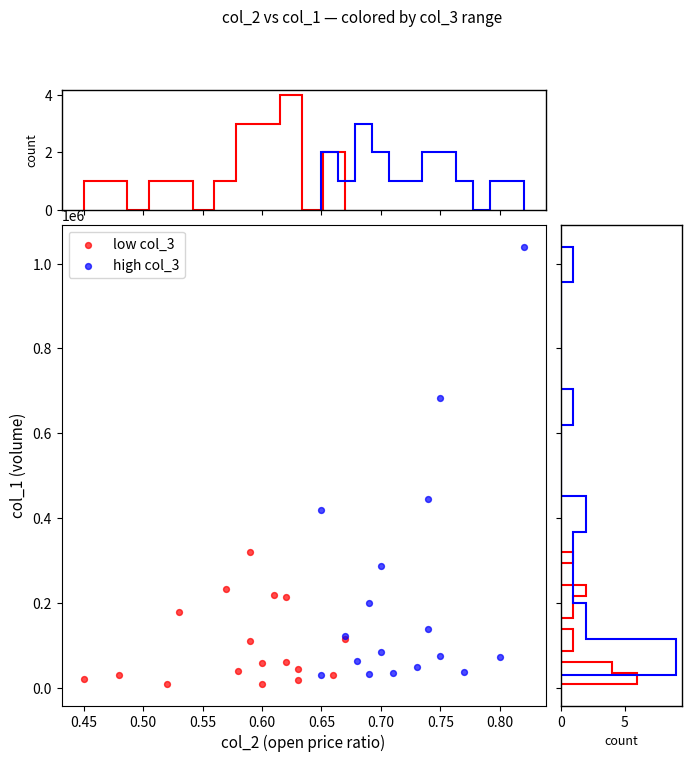

Which series reaches the maximum Y coordinate?

high col_3